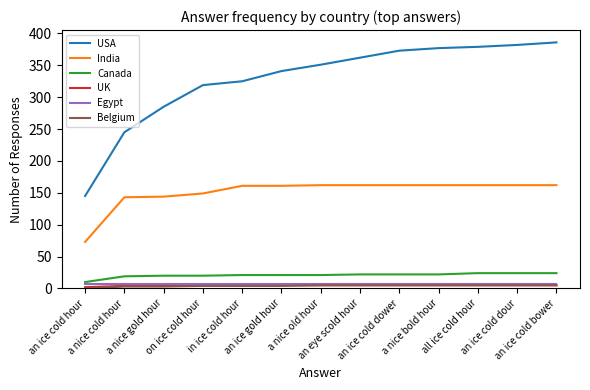

What position from the right is a nice gold hour?

11